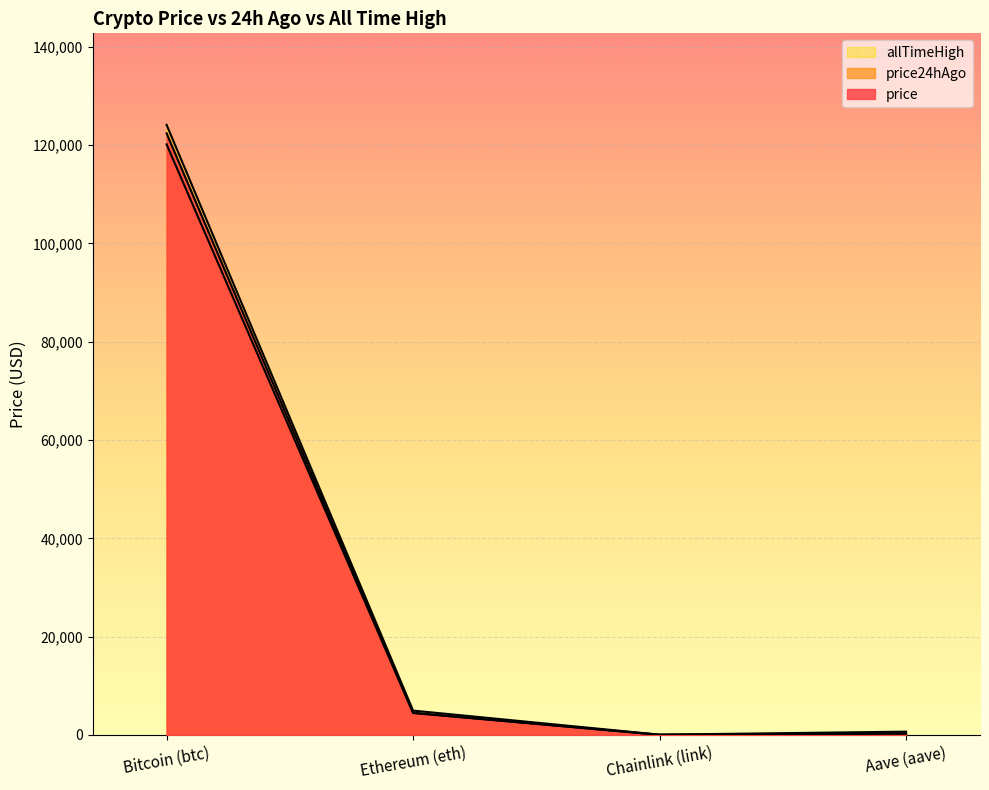

Rank the series at Chainlink (link) from highest to lowest value.

allTimeHigh, price24hAgo, price